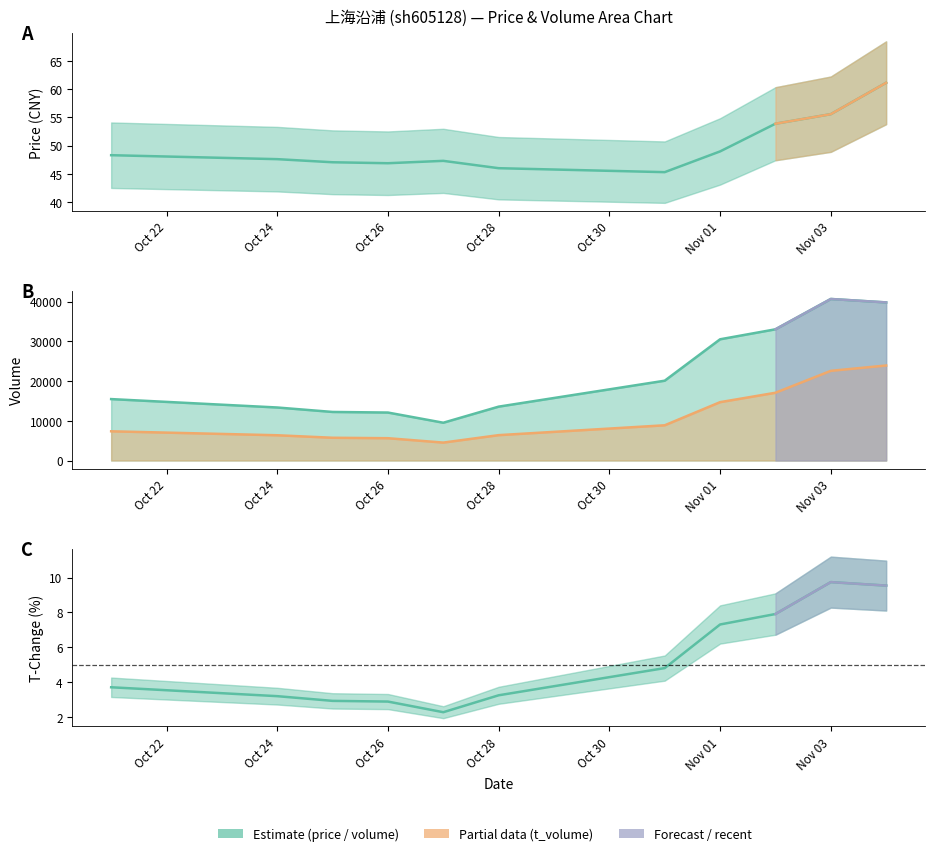

Rank the series by their maximum value, from highest to lowest.

volume, t_volume, price, t_change